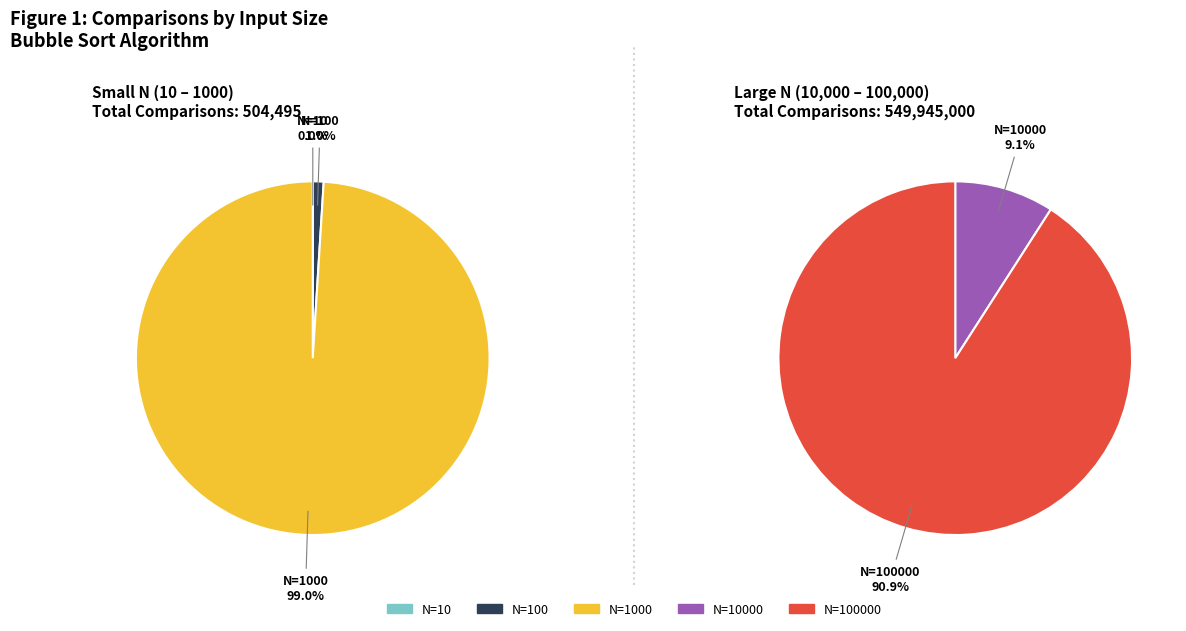

Which slice is the smallest?

N=10